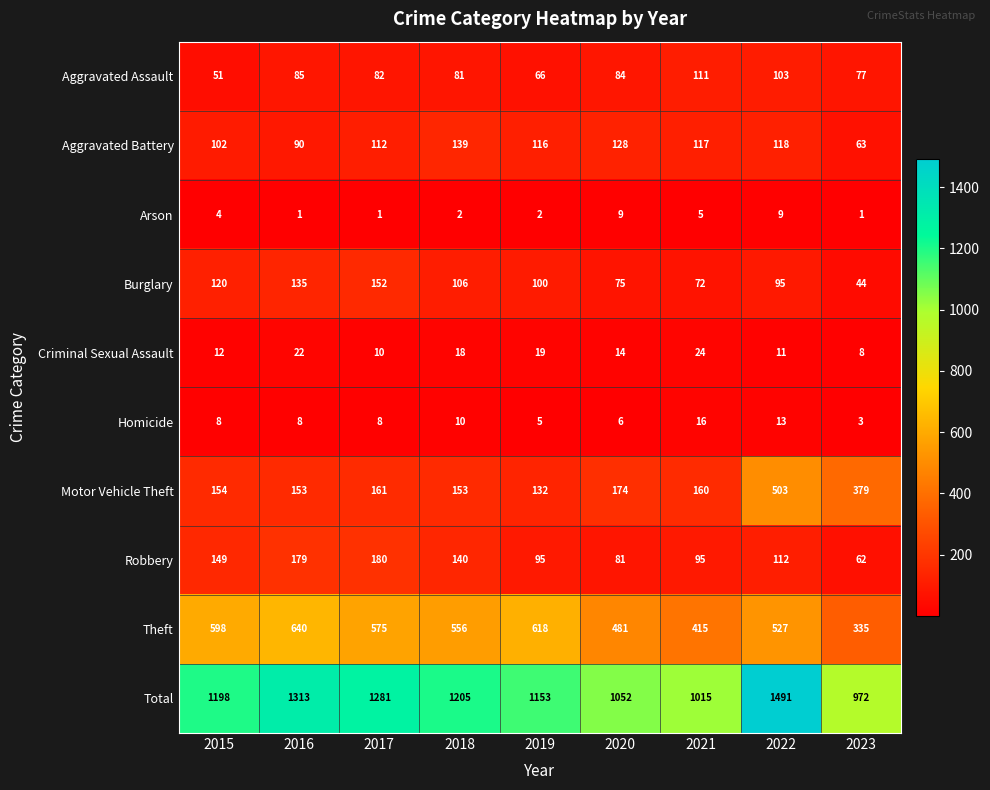

Rank the series by their maximum value, from highest to lowest.

Total, Theft, Motor Vehicle Theft, Robbery, Burglary, Aggravated Battery, Aggravated Assault, Criminal Sexual Assault, Homicide, Arson